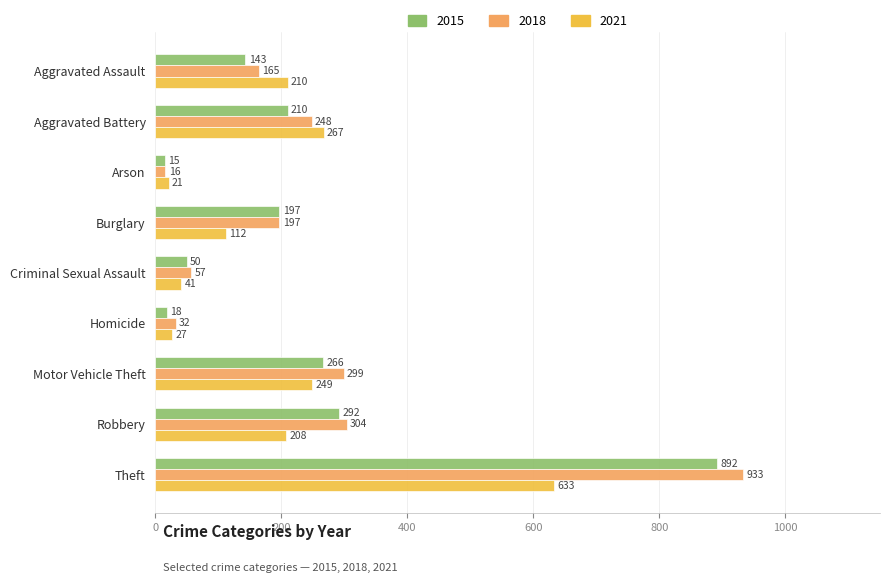

What are all the series names shown in the legend?

2015, 2018, 2021